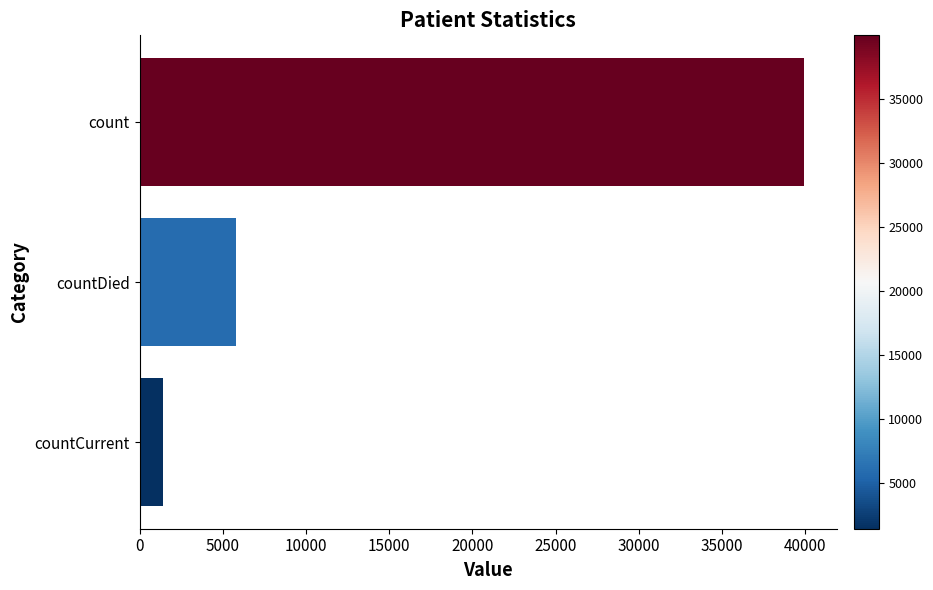

Reading top to bottom, list all the values displayed in this chart.

count=39934	countDied=5819	countCurrent=1415